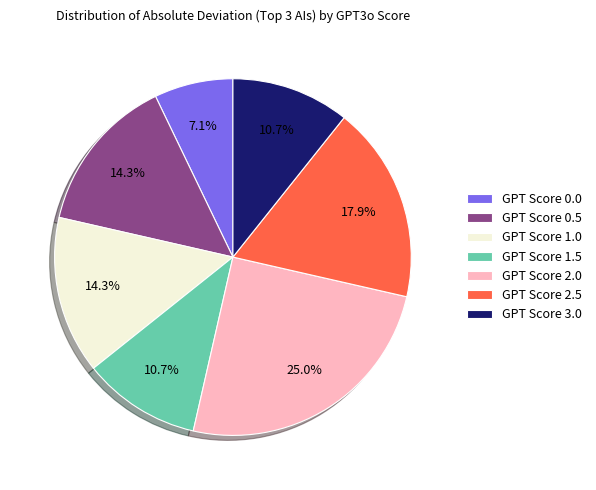

What is the ratio of the value at GPT Score 0.5 to the value at GPT Score 2.5?

0.8